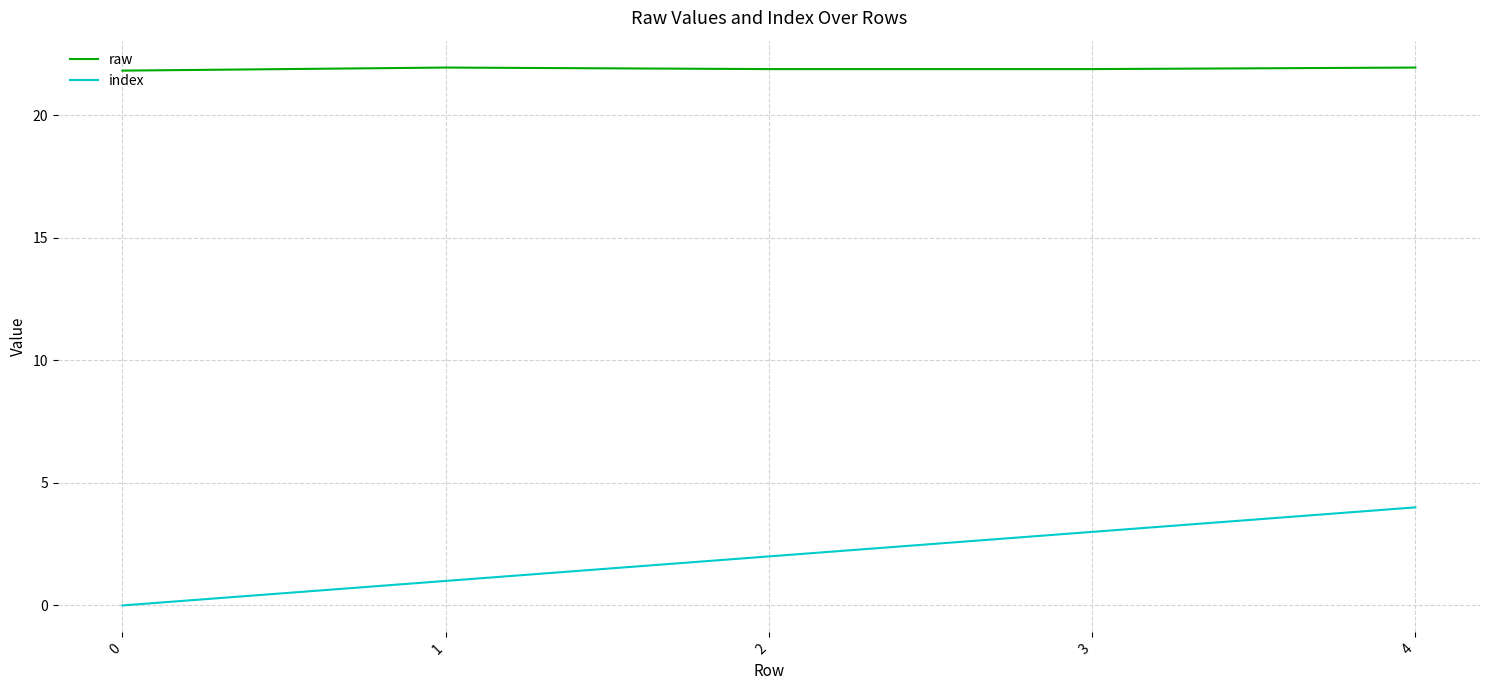

Is the value of index at 4 greater than the value of raw at 0?

No